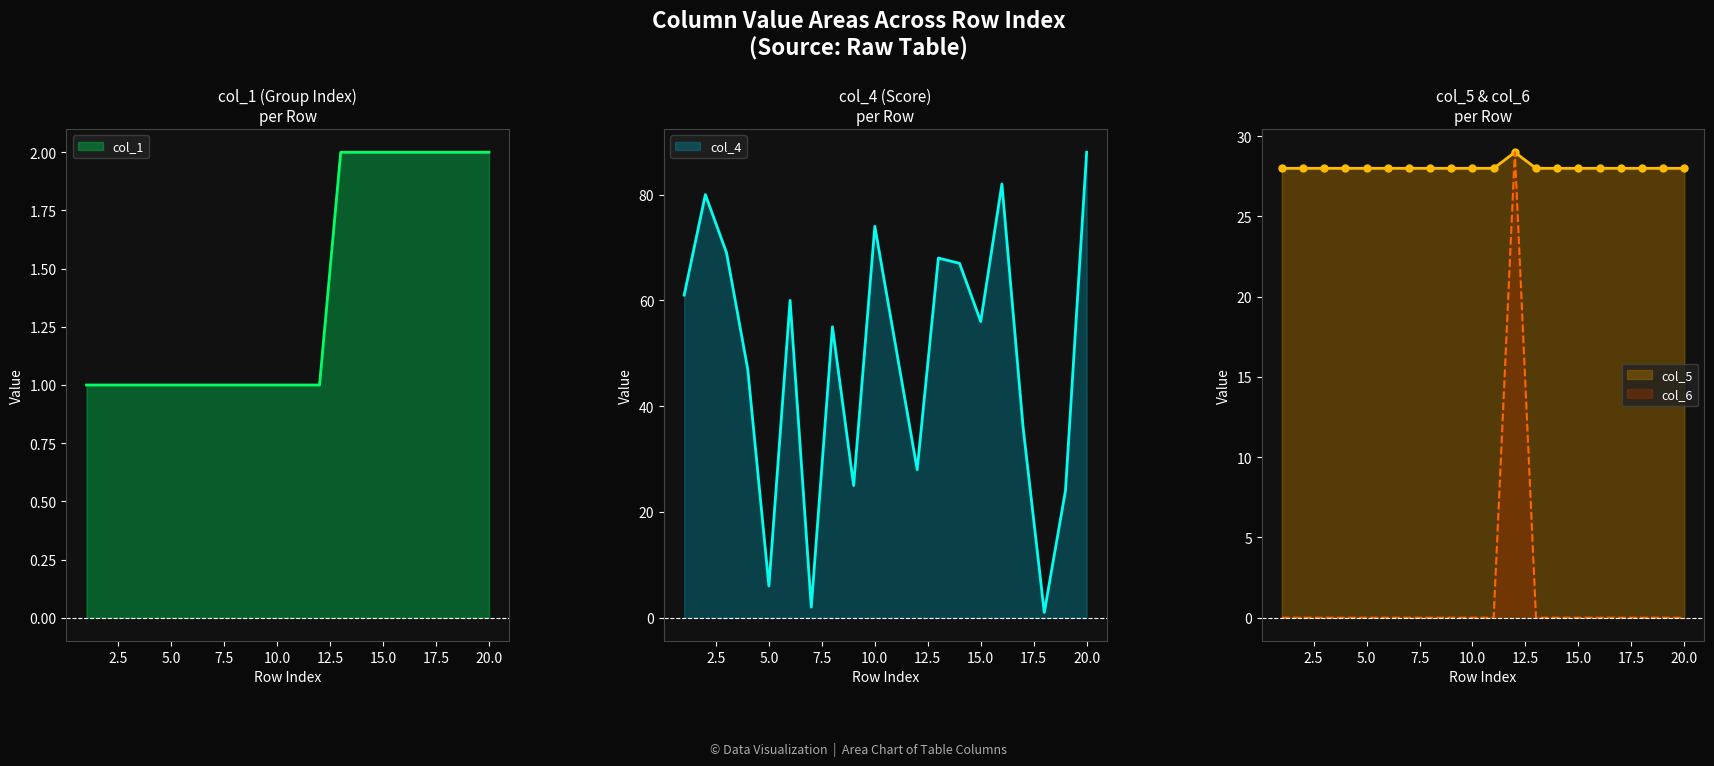

What is the difference between the highest and lowest values at 19?

28